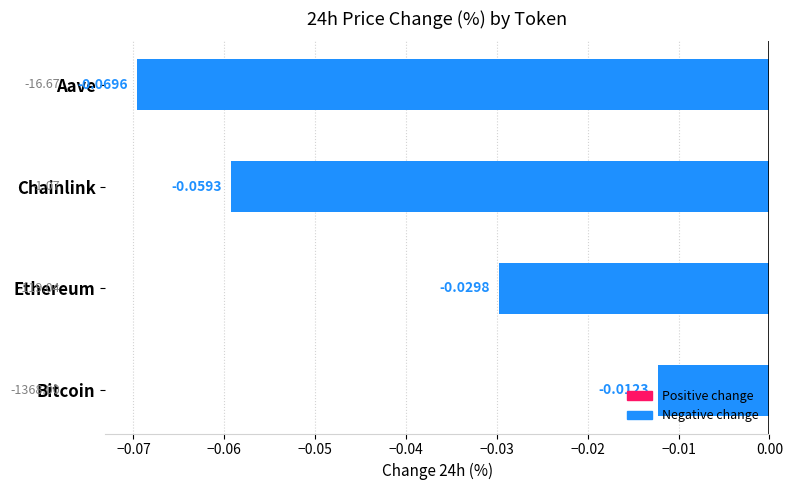

List the labels in order of value, largest first.

Bitcoin, Ethereum, Chainlink, Aave